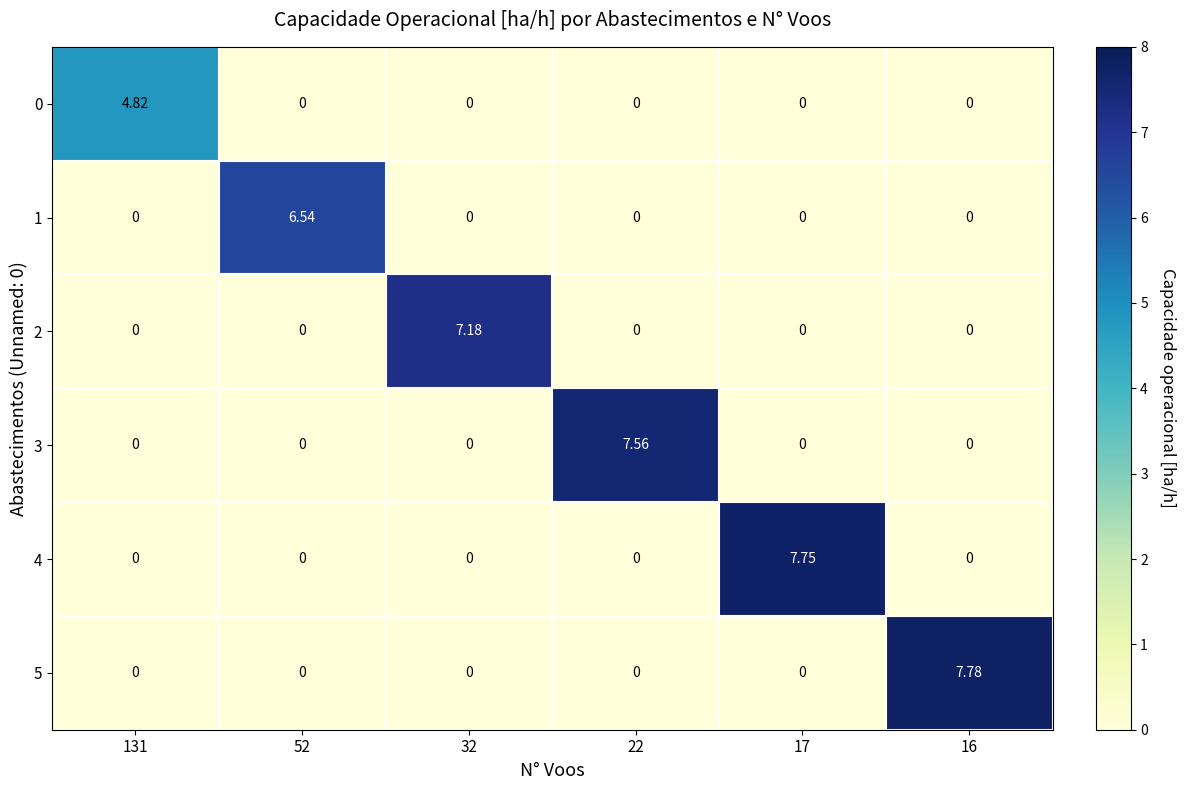

Is the value of 1 at 16 greater than the value of 0 at 131?

No